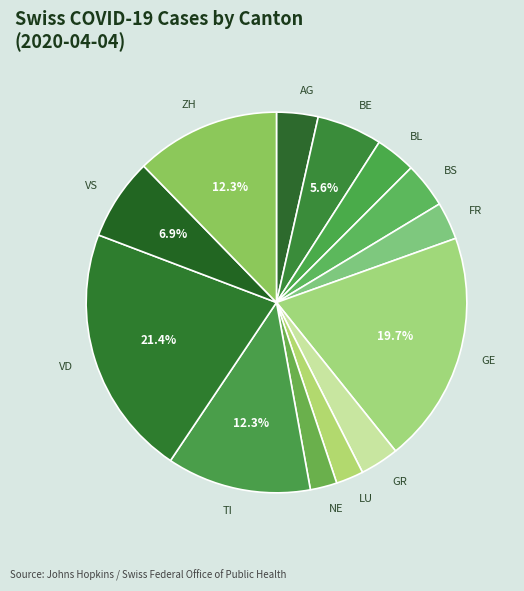

Which has a higher value, GE or LU?

GE